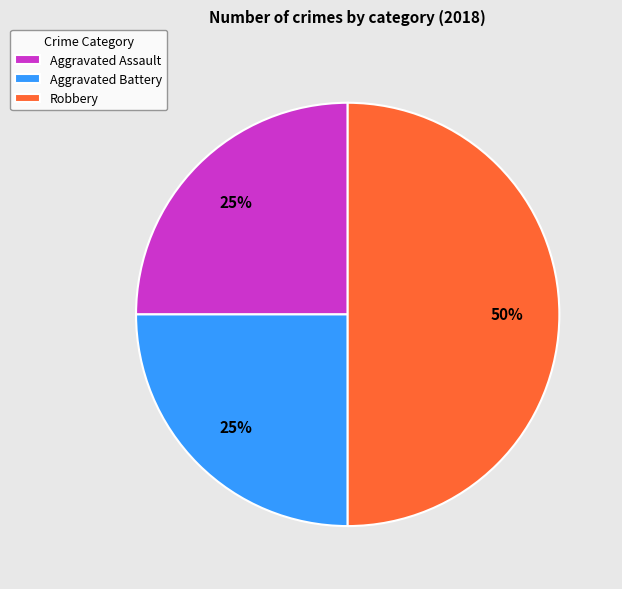

What is the ratio of the value at Aggravated Assault to the value at Aggravated Battery?

1.0